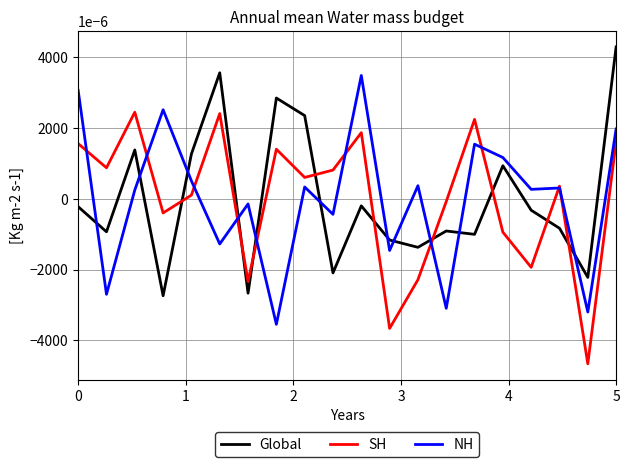

Rank the series by their average value, from highest to lowest.

SH, Global, NH